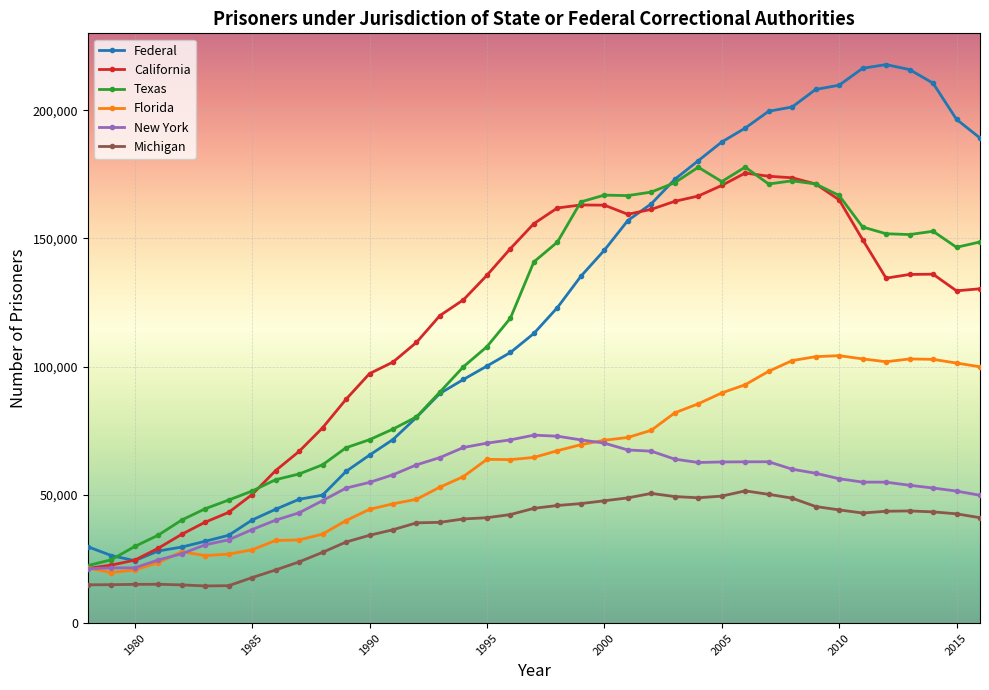

True or false: Texas has more than 2 interior local peaks.

True